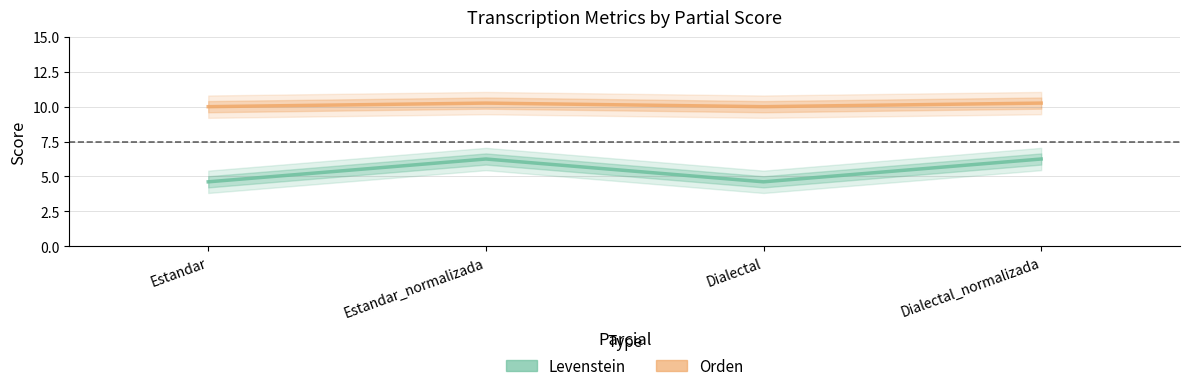

What is the difference between the maximum and minimum values in the Orden series?

0.3